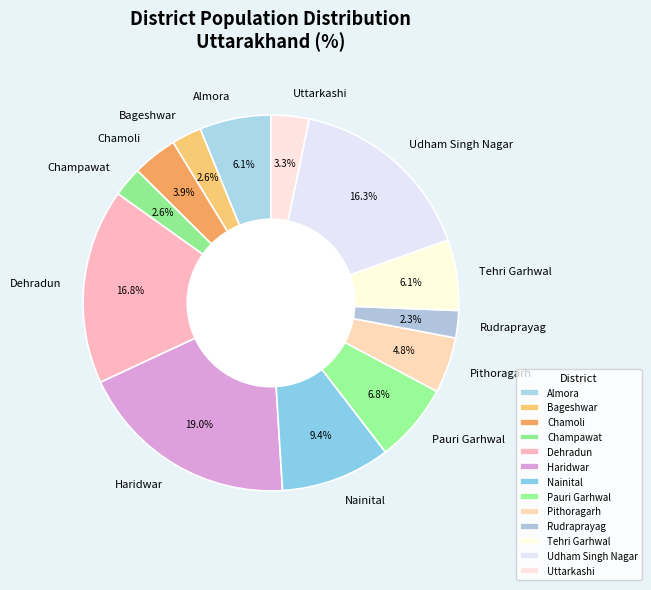

True or false: Pithoragarh accounts for 13% of the total.

False